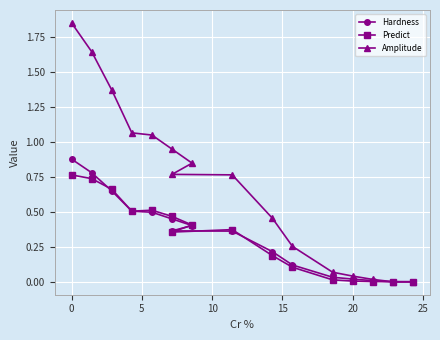

True or false: Predict and Amplitude intersect in this chart.

True